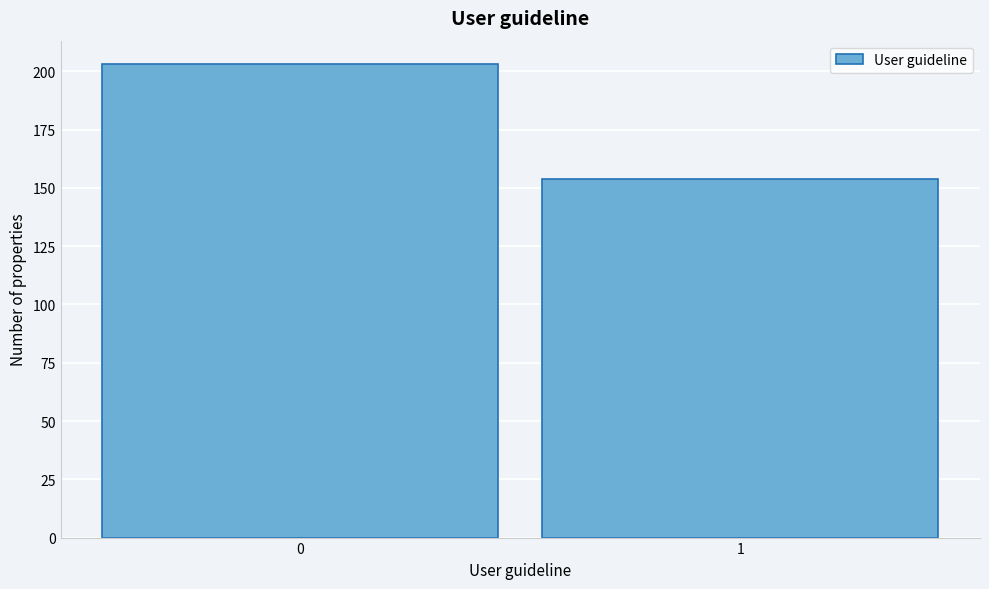

Reading left to right, list all the values displayed in this chart.

203	154